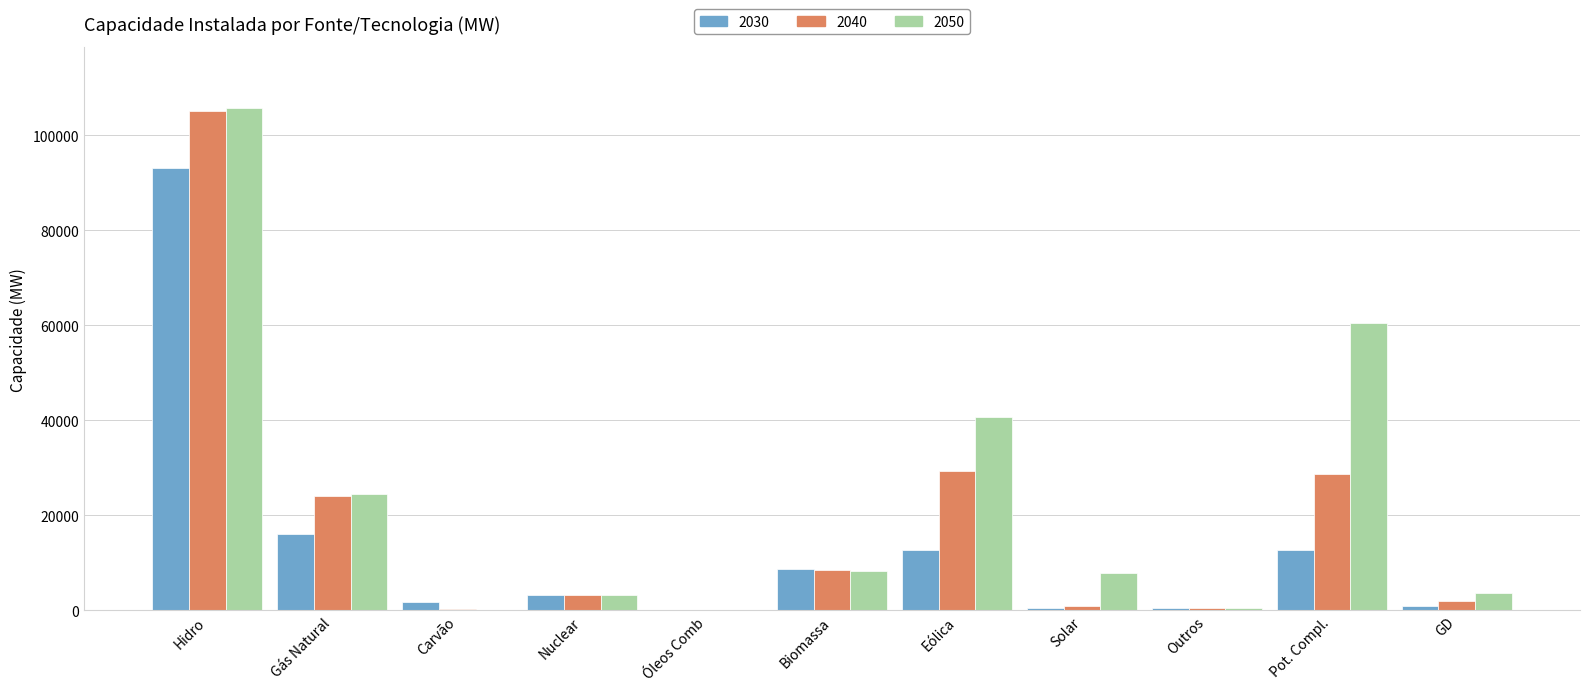

At which label does 2030 reach its peak?

Hidro